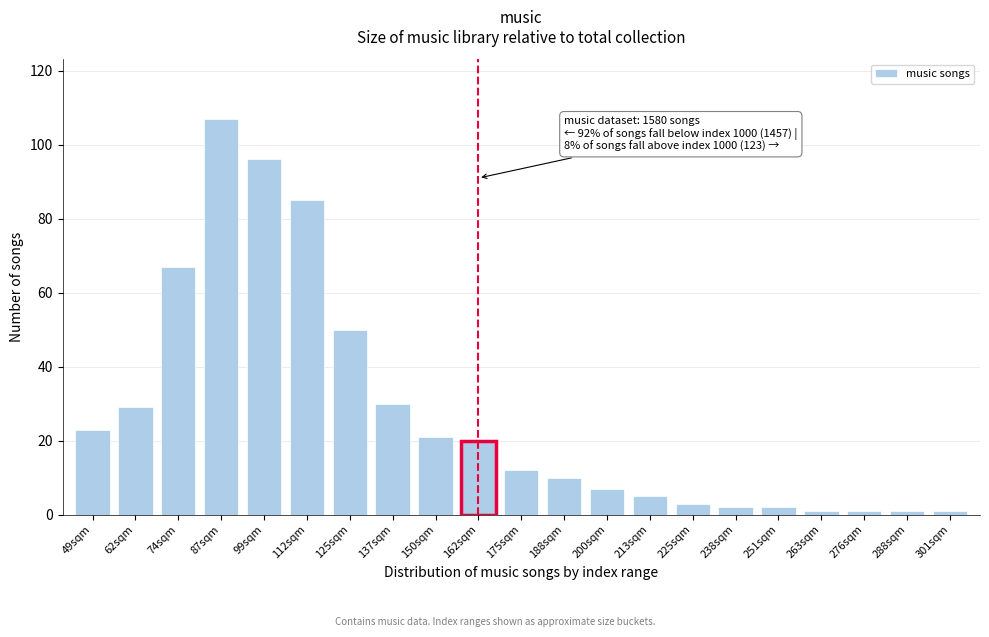

Reading left to right, transcribe all the data shown in this chart.

23	29	67	107	96	85	50	30	21	20	12	10	7	5	3	2	2	1	1	1	1